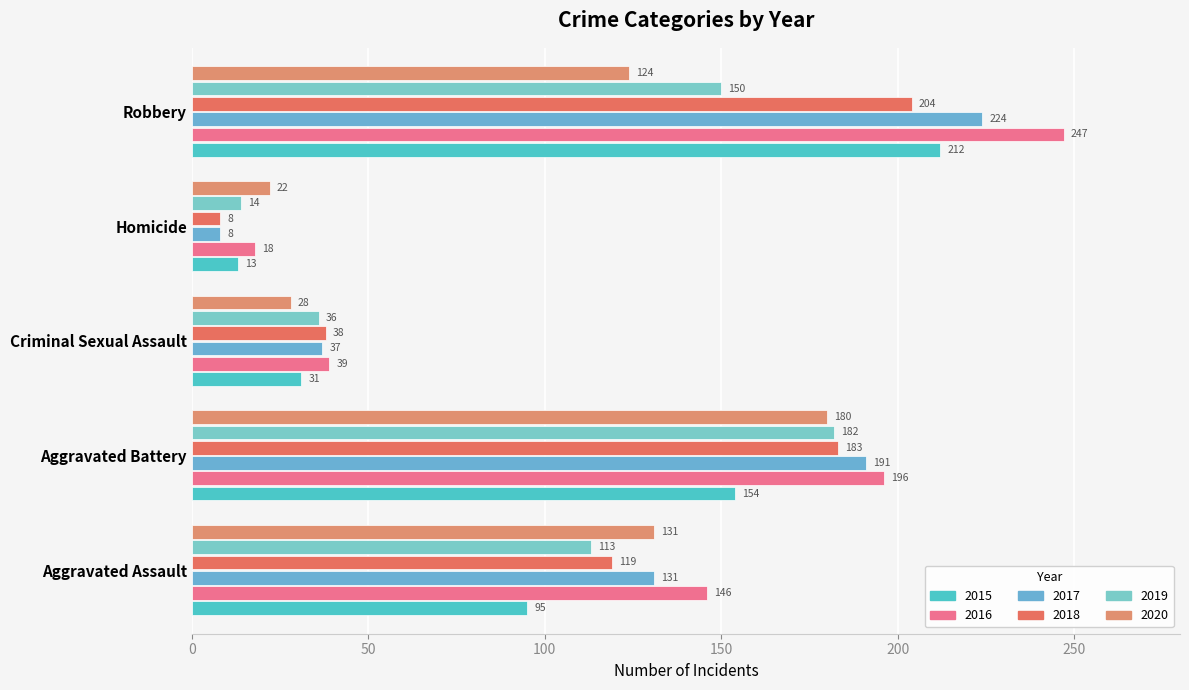

At which label does 2020 reach its peak?

Aggravated Battery